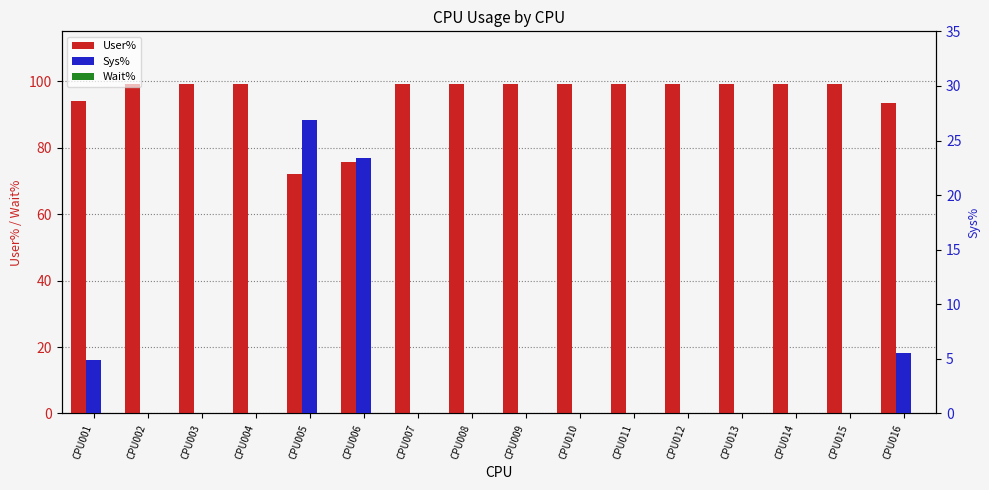

How many data points does each series have?

16